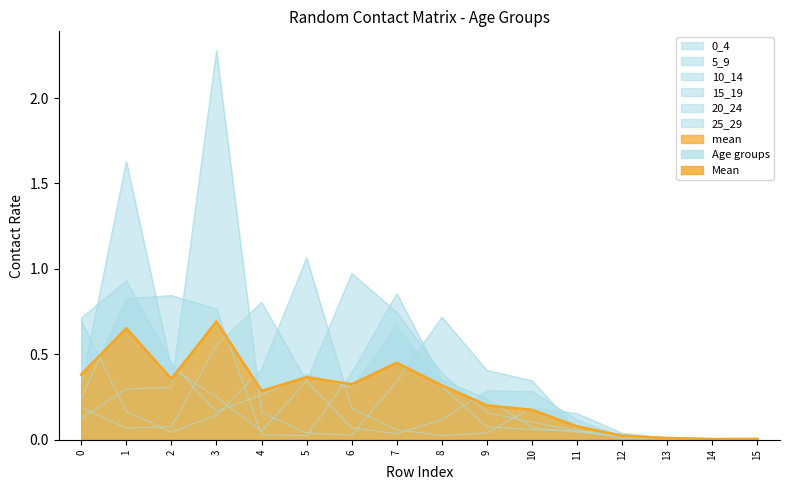

How many interior local valleys does the 15_19 series have?

3